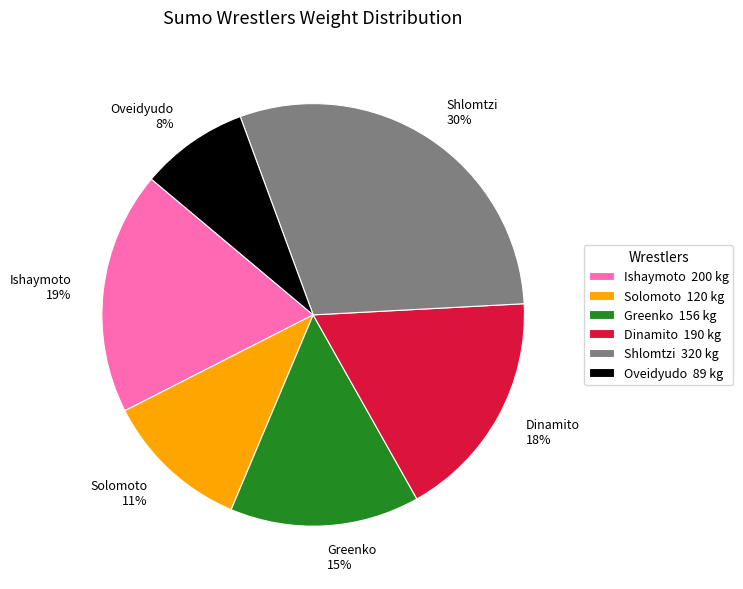

Rank the categories by value from lowest to highest.

Oveidyudo, Solomoto, Greenko, Dinamito, Ishaymoto, Shlomtzi